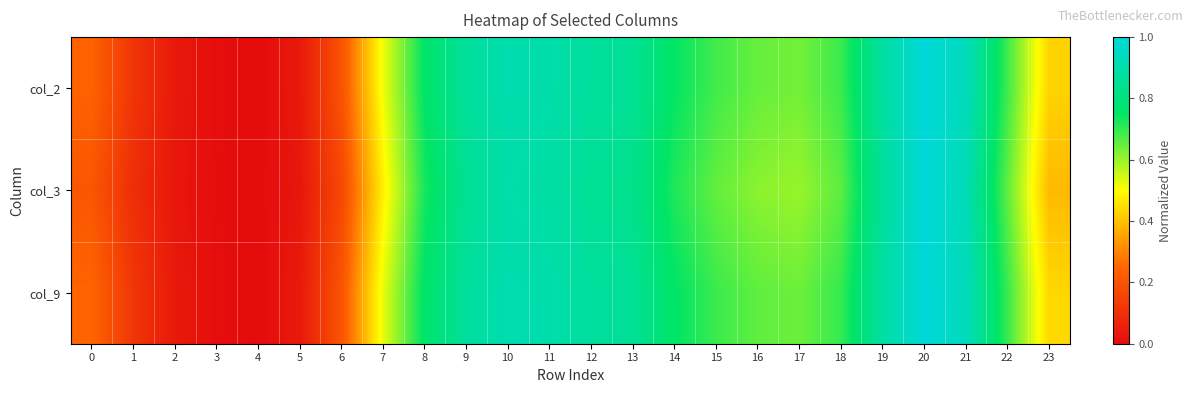

Rank the series at 13 from highest to lowest value.

col_9, col_2, col_3